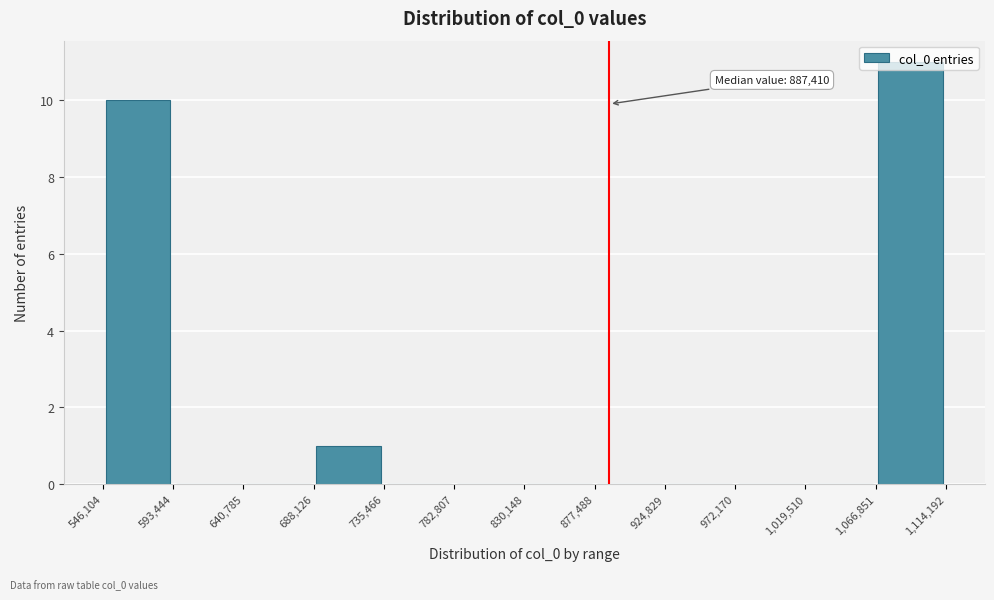

Which range on the x-axis has the tallest bar?

1,066,851 to 1,114,192